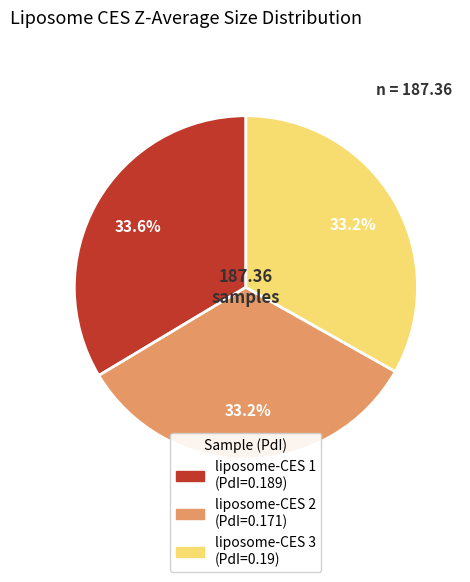

Does any single category account for the majority?

No